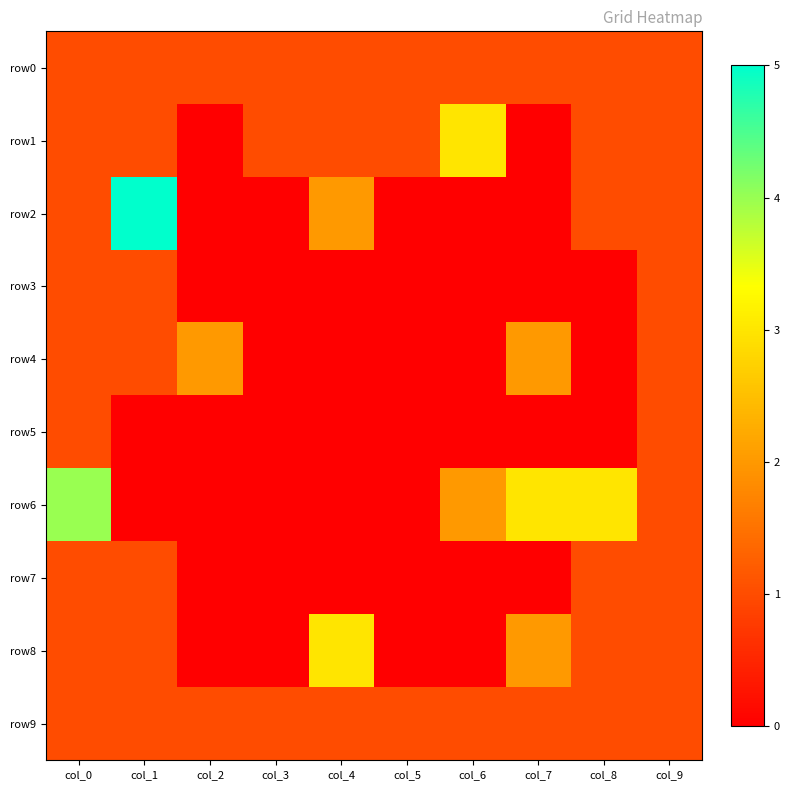

Which series has the largest total across all categories?

row6